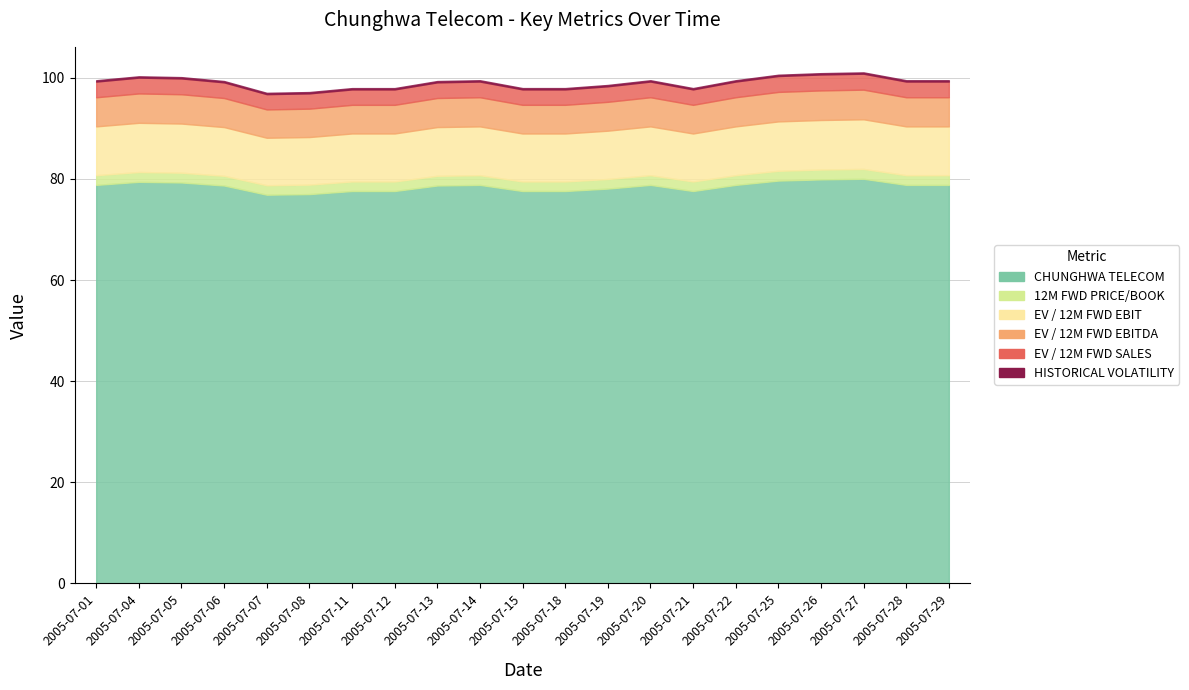

True or false: HISTORICAL VOLATILITY and EV / 12M FWD EBIT cross at least once.

False